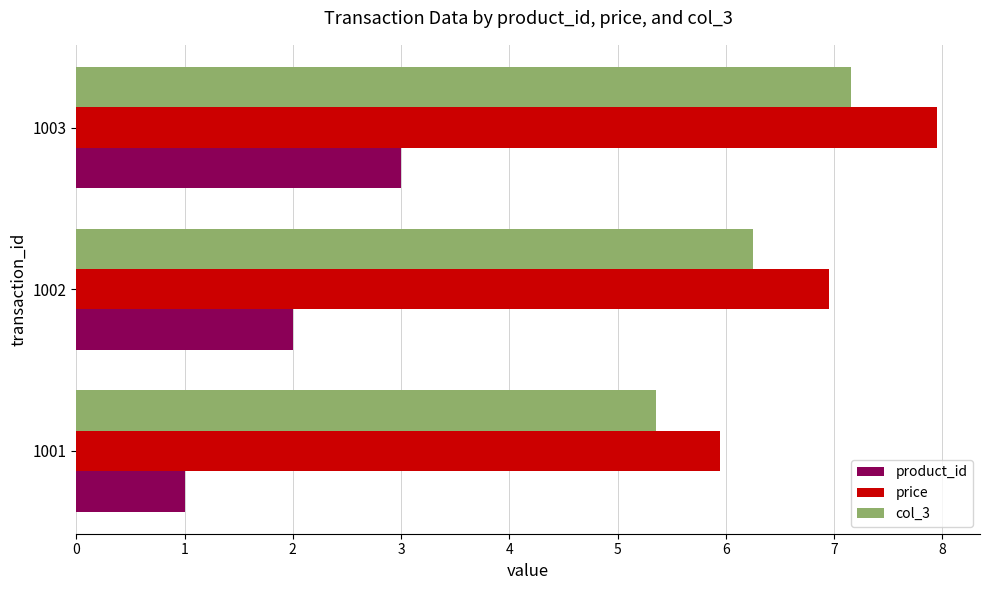

Which series has the largest total across all categories?

price